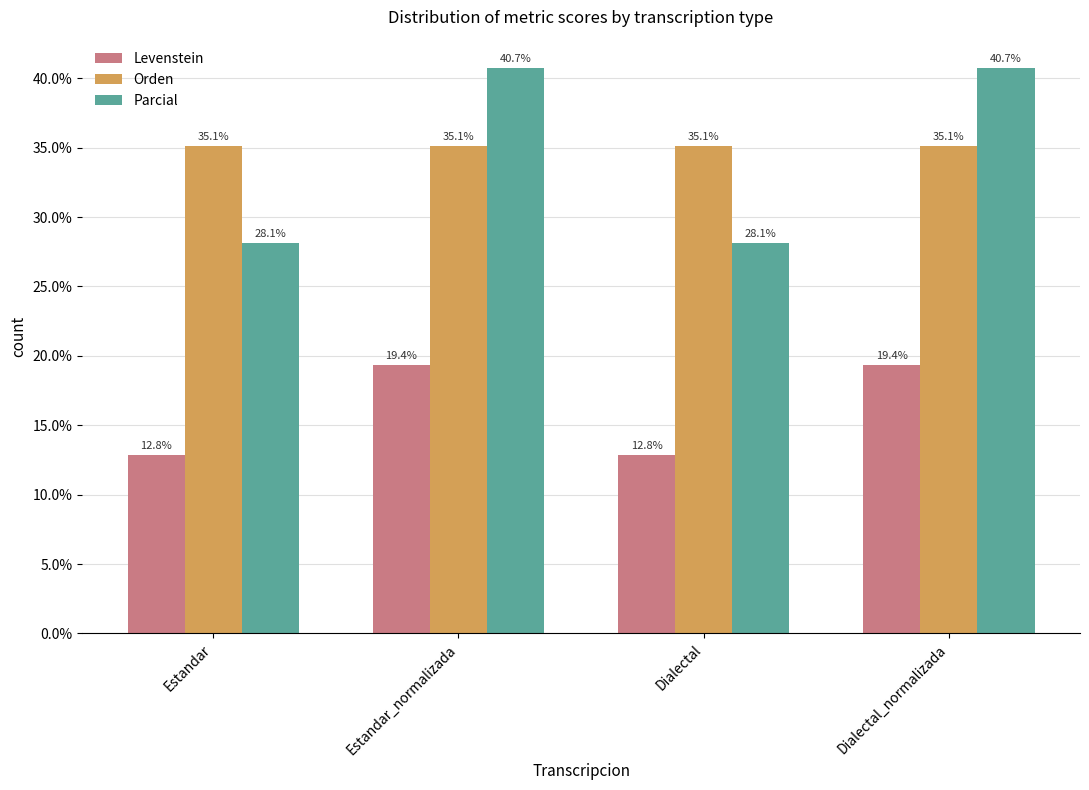

What are all the series names shown in the legend?

Levenstein, Orden, Parcial